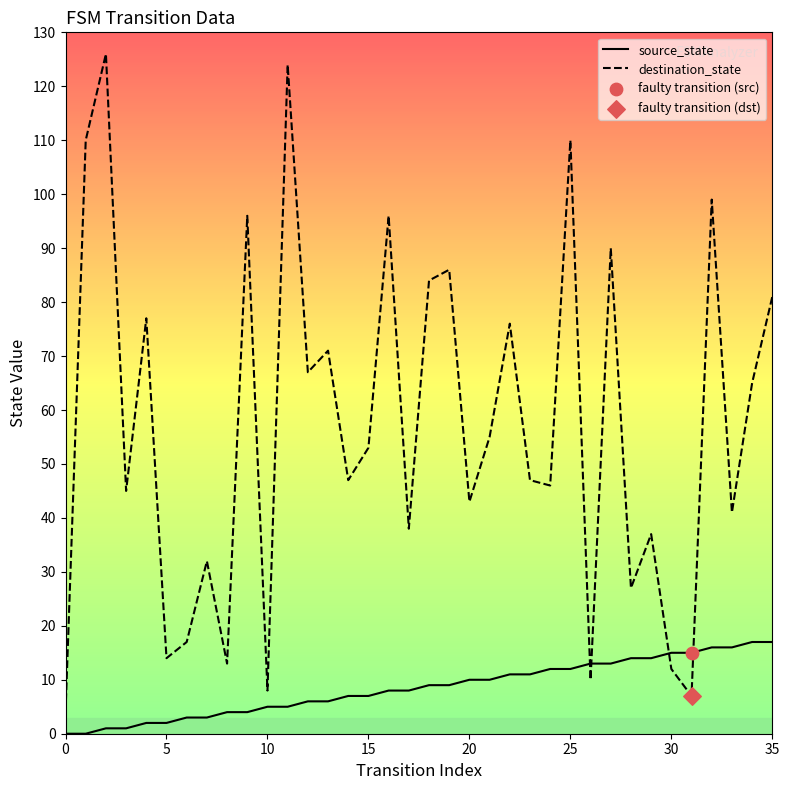

Which series has the largest total across all categories?

destination_state